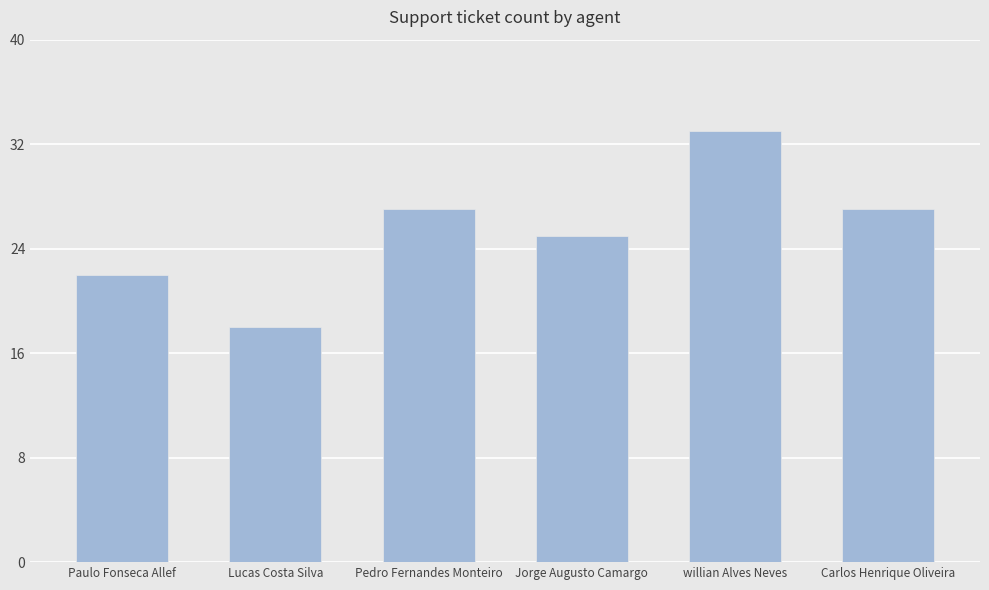

The chart shows a value of 41 at Jorge Augusto Camargo. True or false?

False